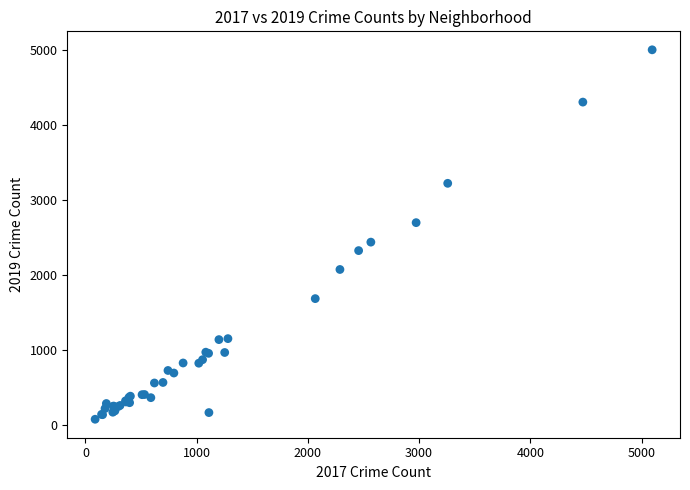

What Y value in the scatter plot is closest to 2542?

2441